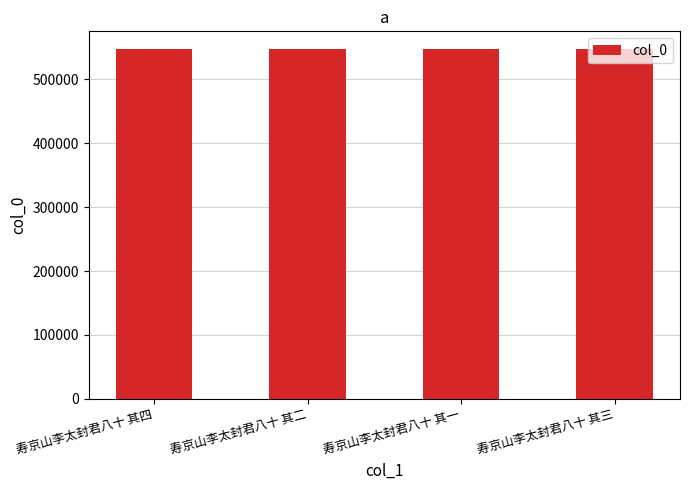

What is the ratio of the value at 寿京山李太封君八十 其三 to the value at 寿京山李太封君八十 其四?

1.0